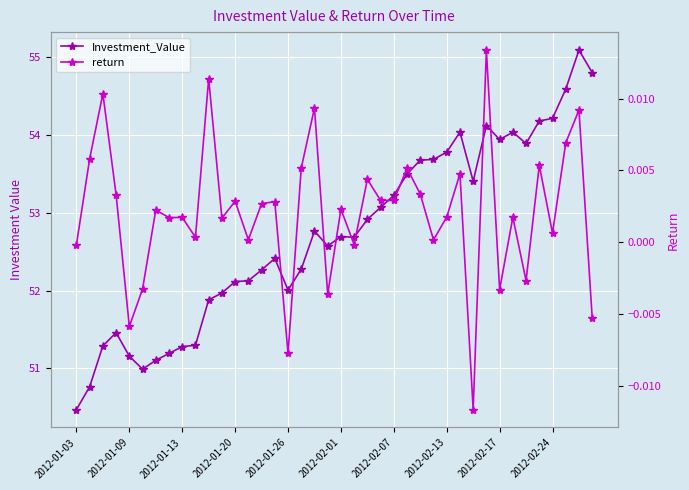

Rank the series by their average value, from highest to lowest.

Investment_Value, return